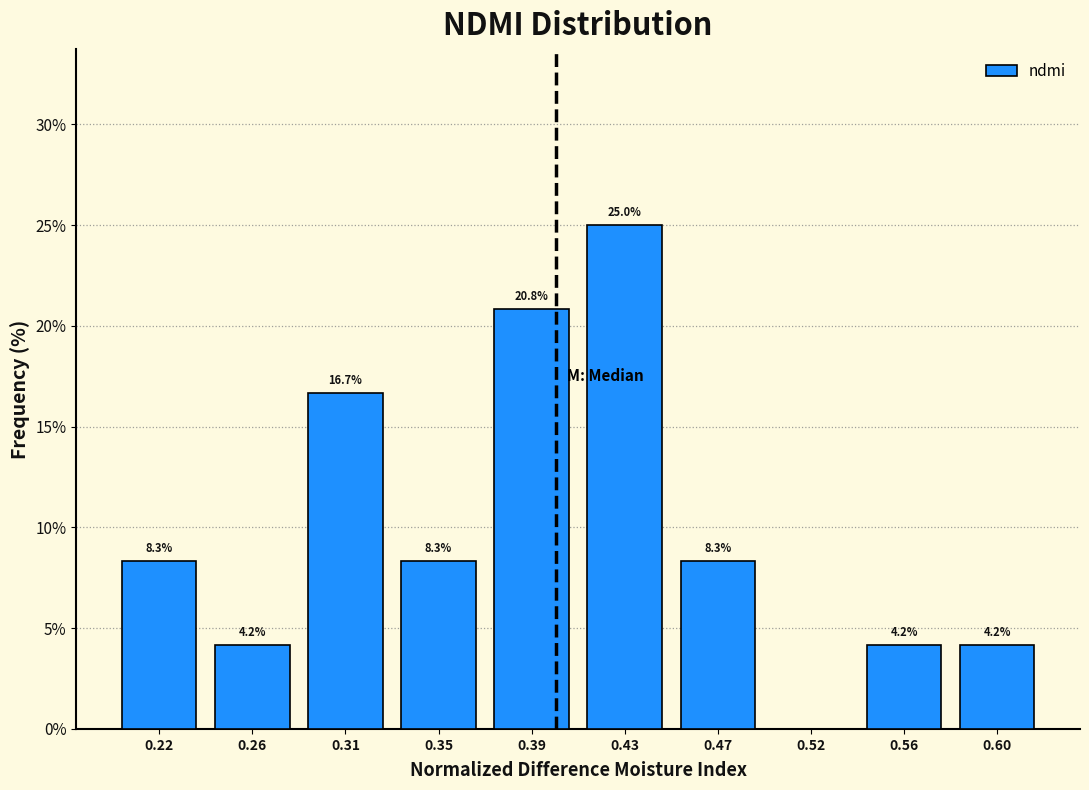

Reading right to left, extract all data points from this chart.

0.60=4.2	0.56=4.2	0.52=0.0	0.47=8.3	0.43=25.0	0.39=20.8	0.35=8.3	0.31=16.7	0.26=4.2	0.22=8.3